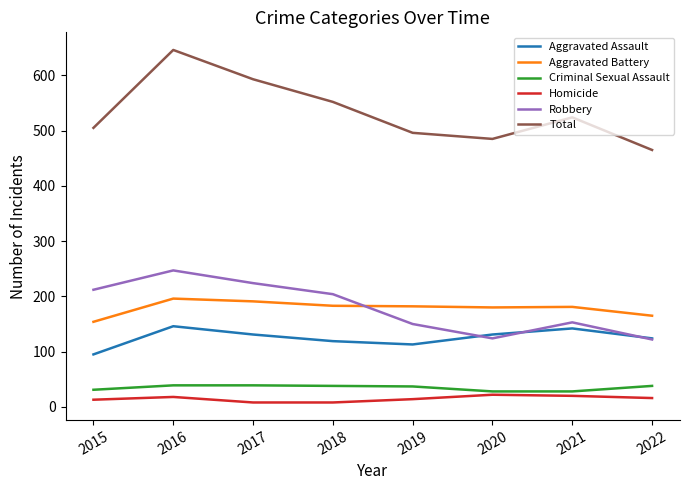

Which series has the widest spread of values?

Total